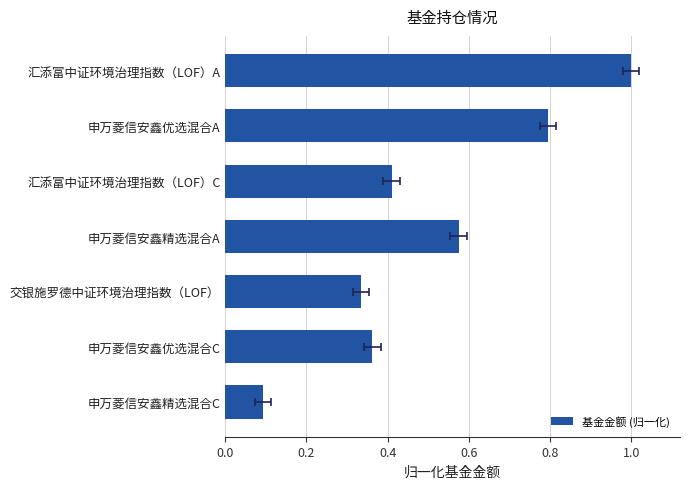

How many values are between 0 and 1?

7